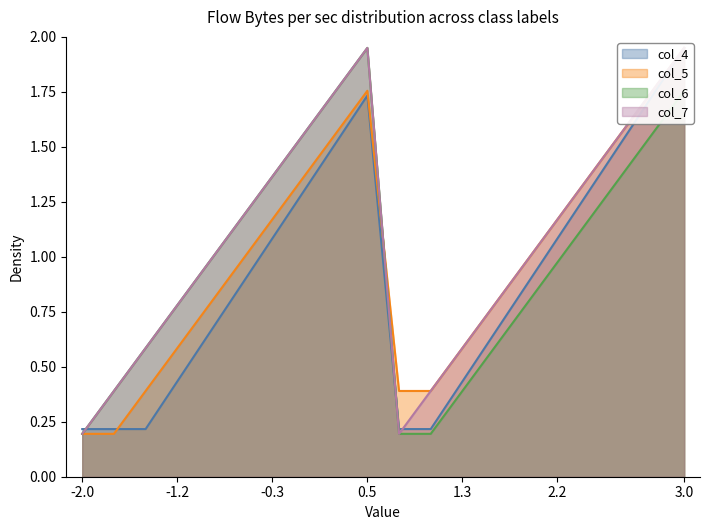

Reading left to right, what are all the values shown in this chart?

col_4: 0.2	0.2	0.2	0.4	0.6	0.9	1.1	1.3	1.5	1.7	0.2	0.2	0.4	0.6	0.9	1.1	1.3	1.5	1.7	1.9
col_5: 0.2	0.2	0.4	0.6	0.8	1.0	1.2	1.4	1.6	1.8	0.4	0.4	0.6	0.8	1.0	1.2	1.4	1.6	1.8	1.9
col_6: 0.2	0.4	0.6	0.8	1.0	1.2	1.4	1.6	1.8	1.9	0.2	0.2	0.4	0.6	0.8	1.0	1.2	1.4	1.6	1.8
col_7: 0.2	0.4	0.6	0.8	1.0	1.2	1.4	1.6	1.8	1.9	0.2	0.4	0.6	0.8	1.0	1.2	1.4	1.6	1.8	1.9